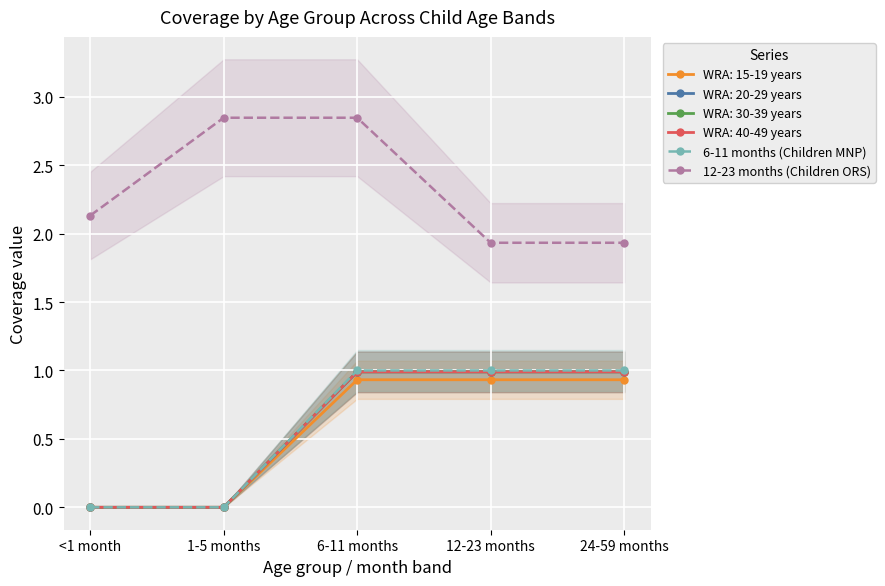

How many data points does each series have?

5